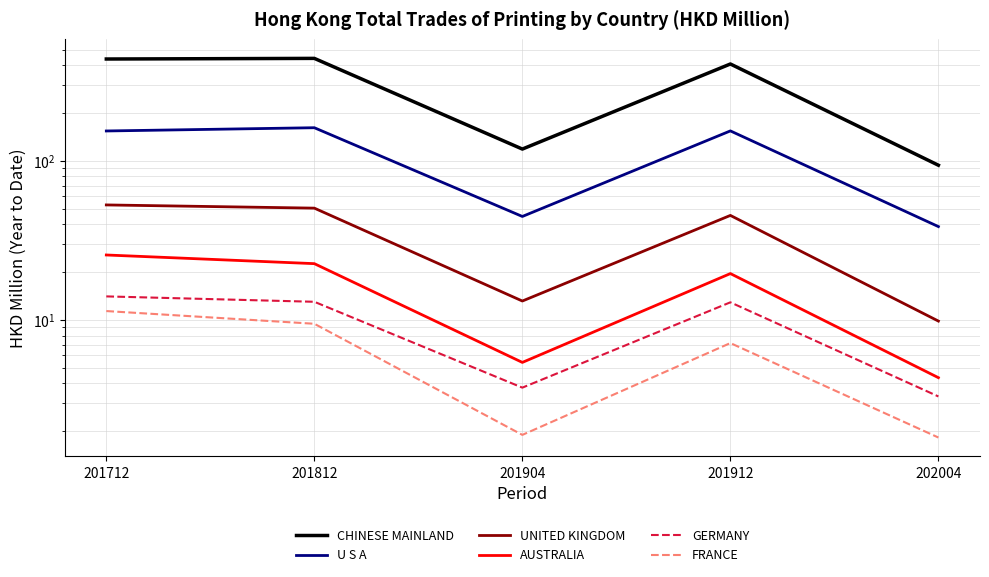

What is the minimum value for FRANCE?

1.8